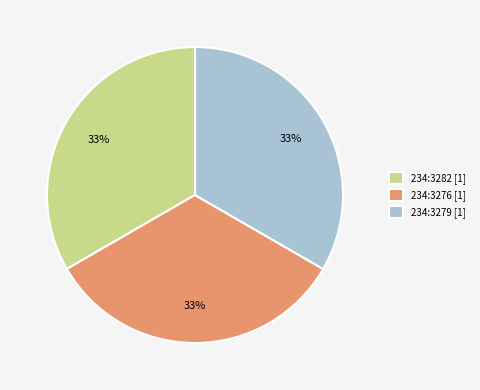

Is the sum of 234:3279 [1] and 234:3282 [1] greater than half?

Yes